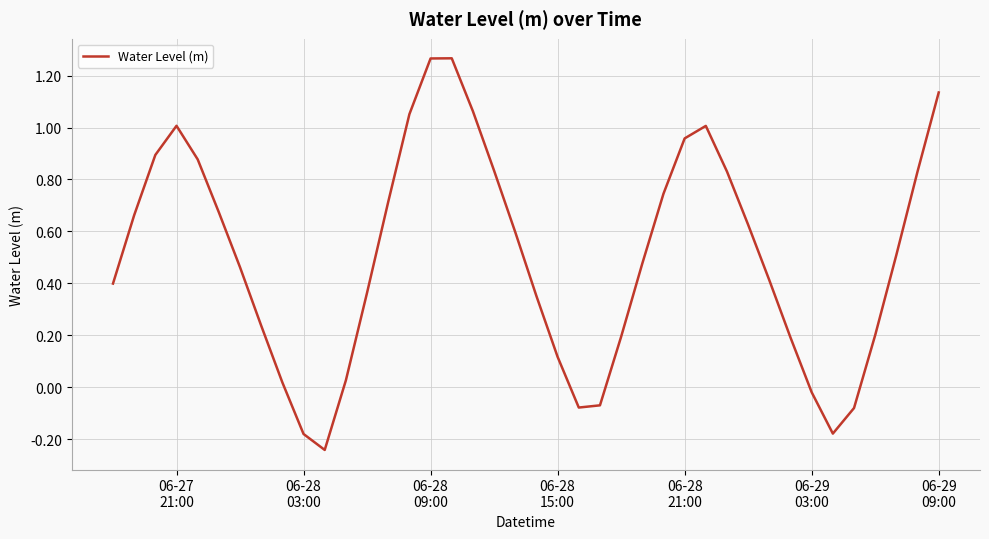

What is the difference between the maximum and minimum values?

1.5